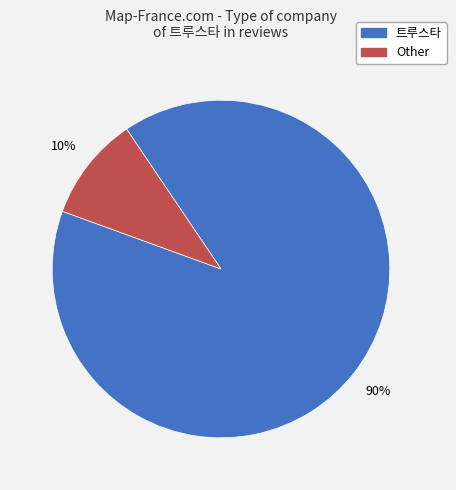

Is there any slice that represents more than half of the pie?

Yes